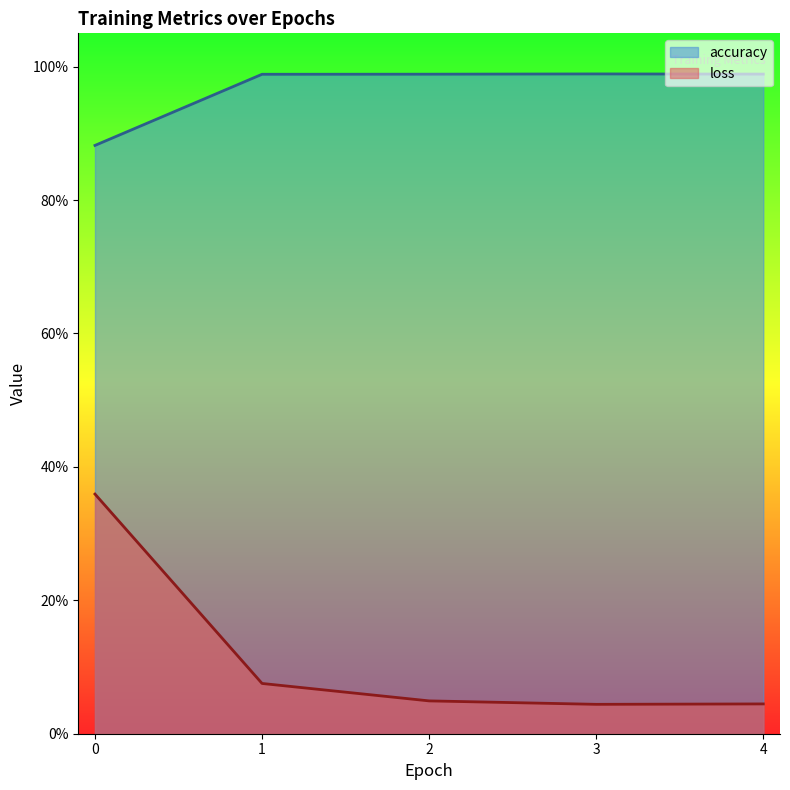

True or false: loss and accuracy intersect in this chart.

False